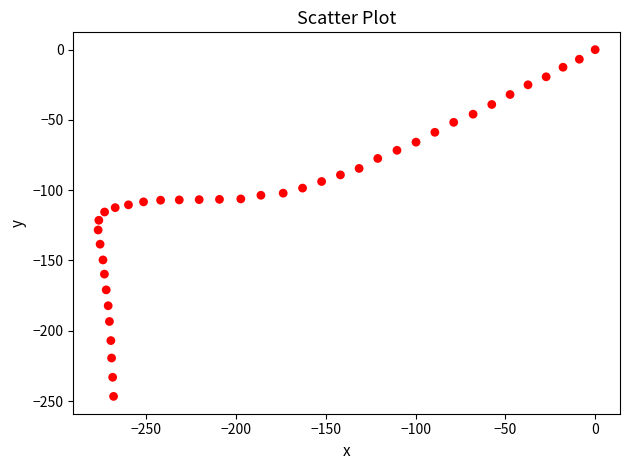

What is the range of Y values (max minus min)?

246.7